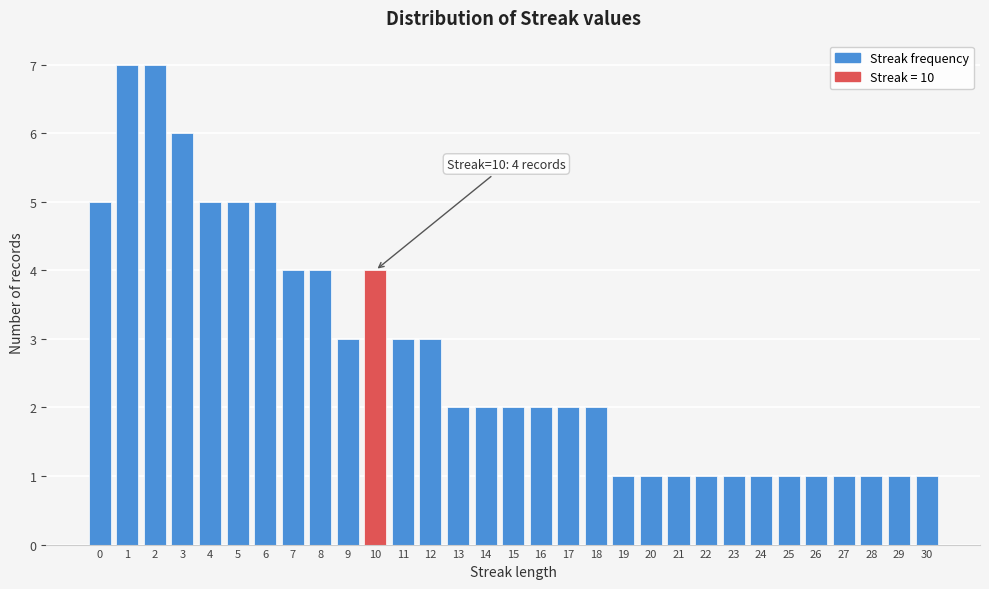

What is the change in value from 8 to 21?

-3